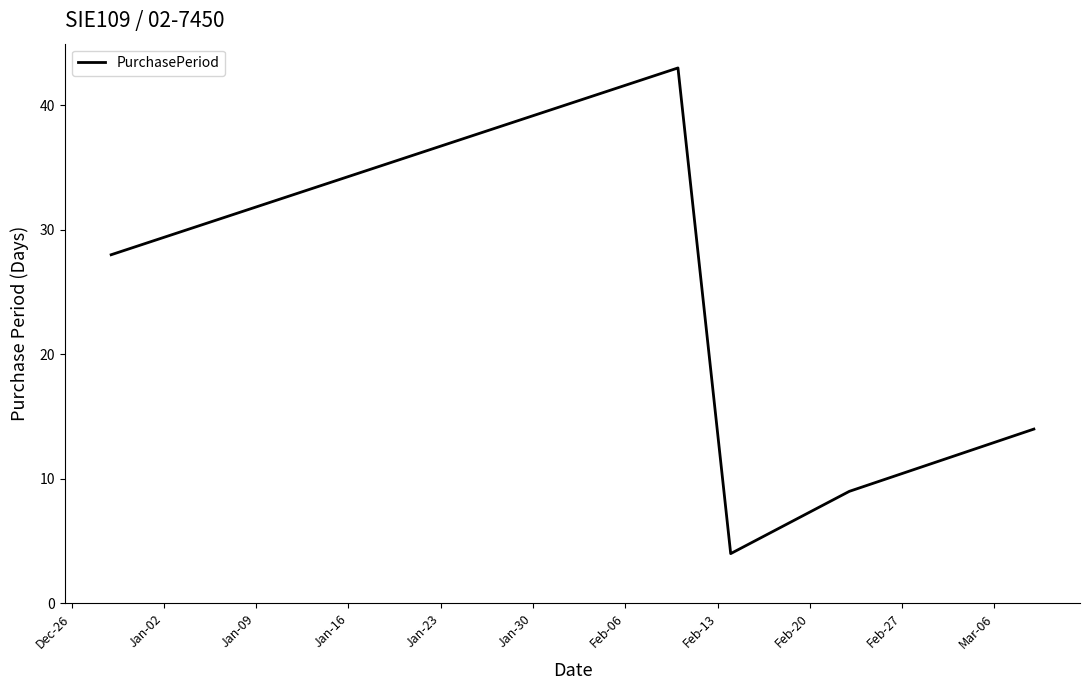

How many values are between 9 and 28?

3